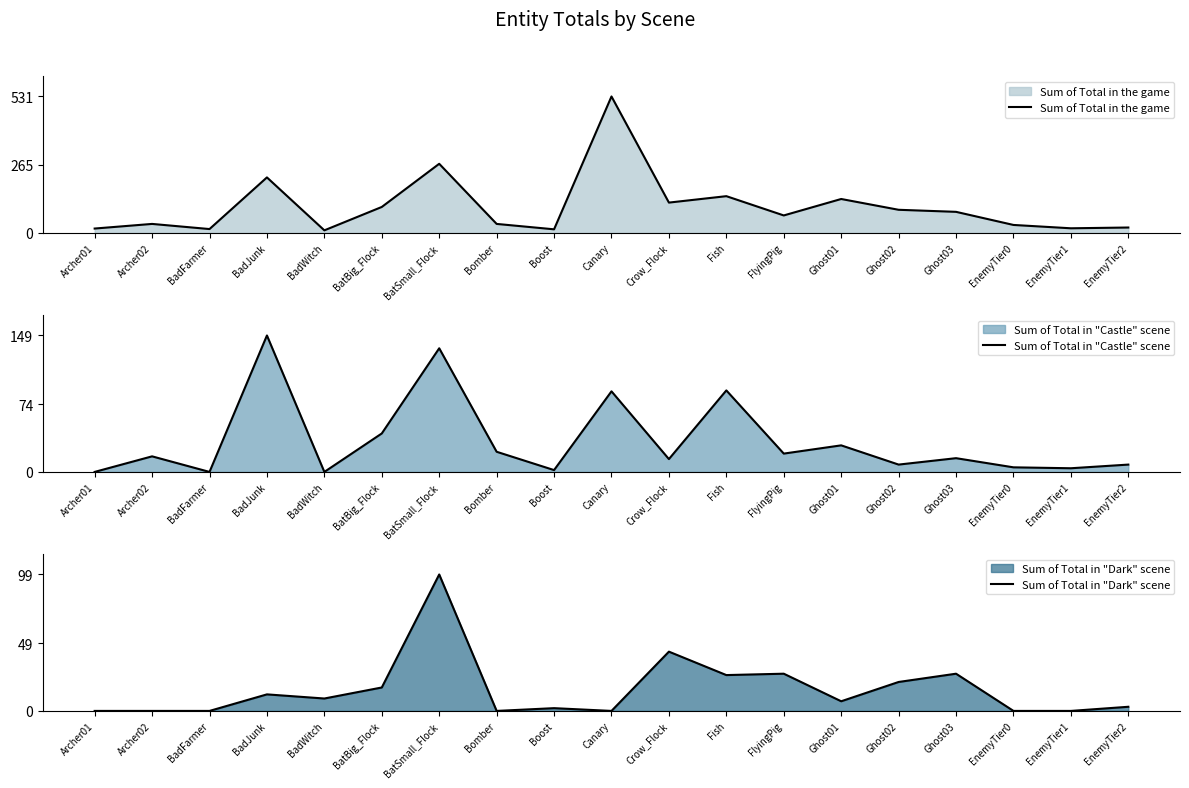

What is the total value across all series at FlyingPig?

115